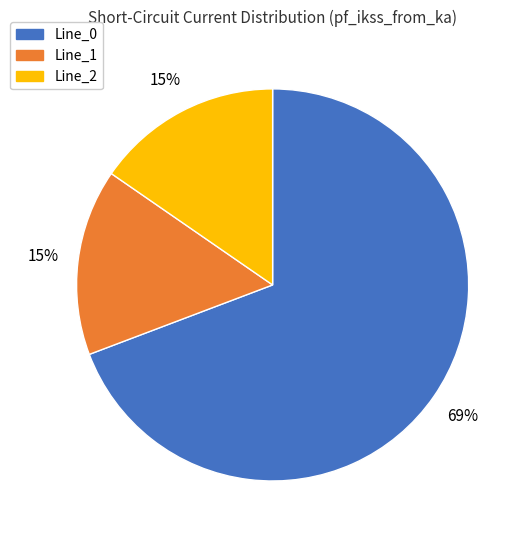

Is it true that Line_0 is 61% of the pie?

False